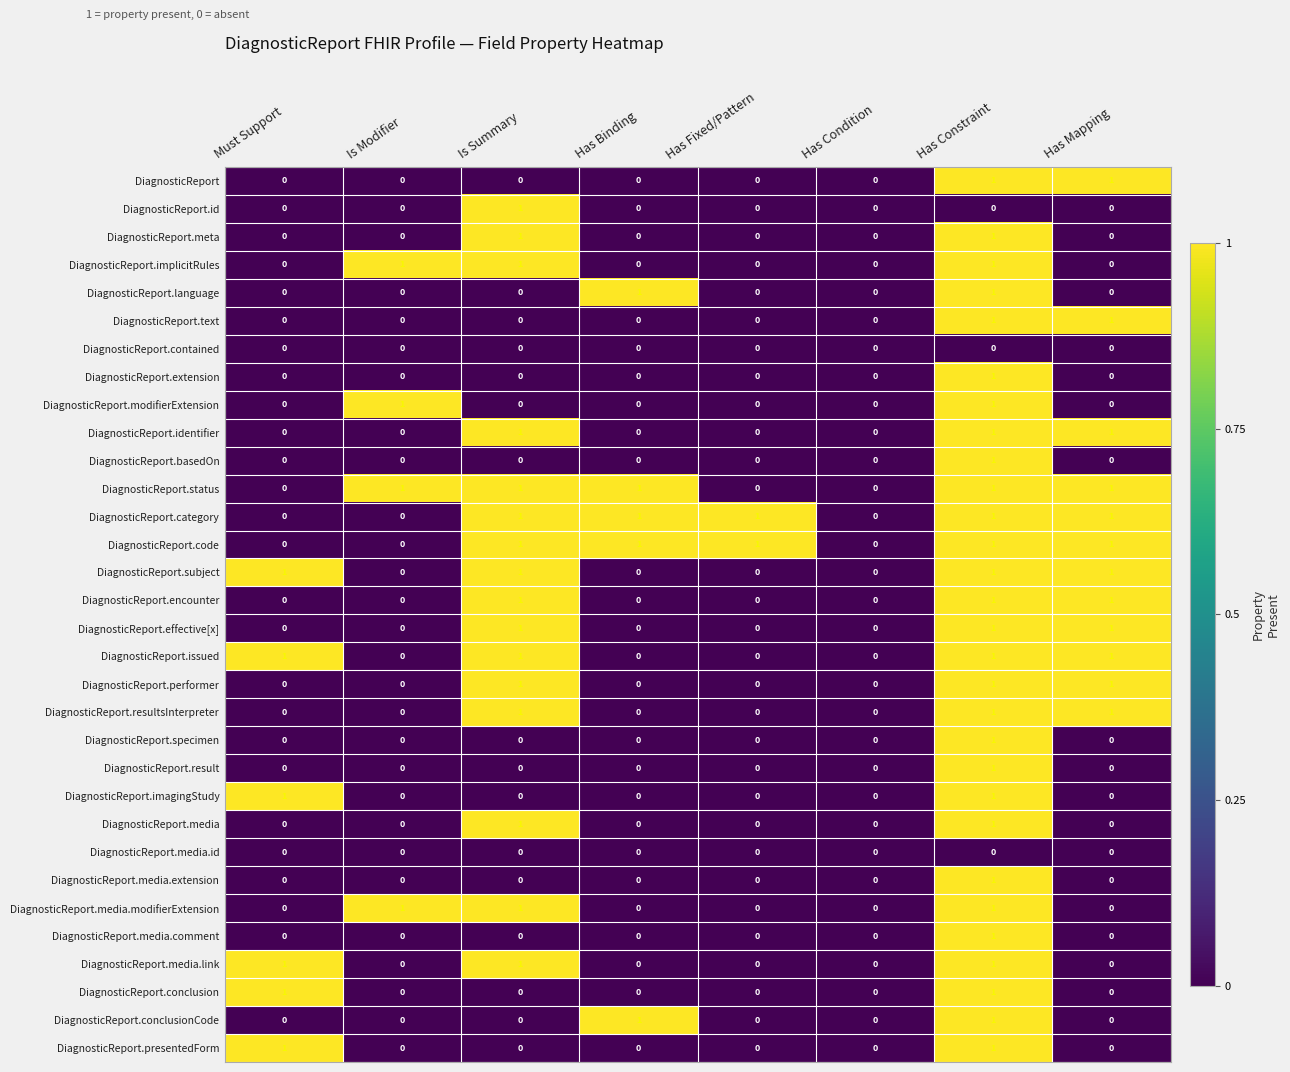

Is the value of DiagnosticReport.specimen at Has Mapping greater than the value of DiagnosticReport at Has Constraint?

No